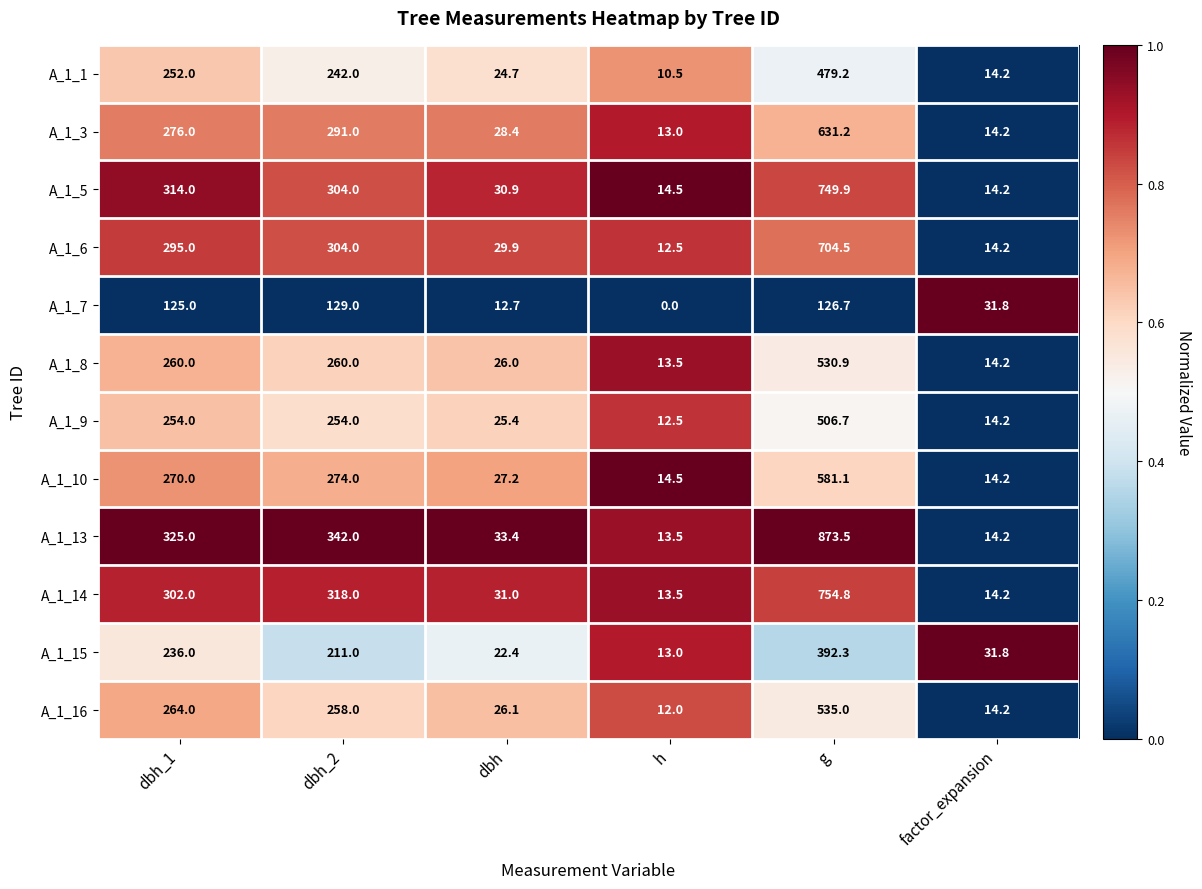

Which series has the widest spread of values?

A_1_13